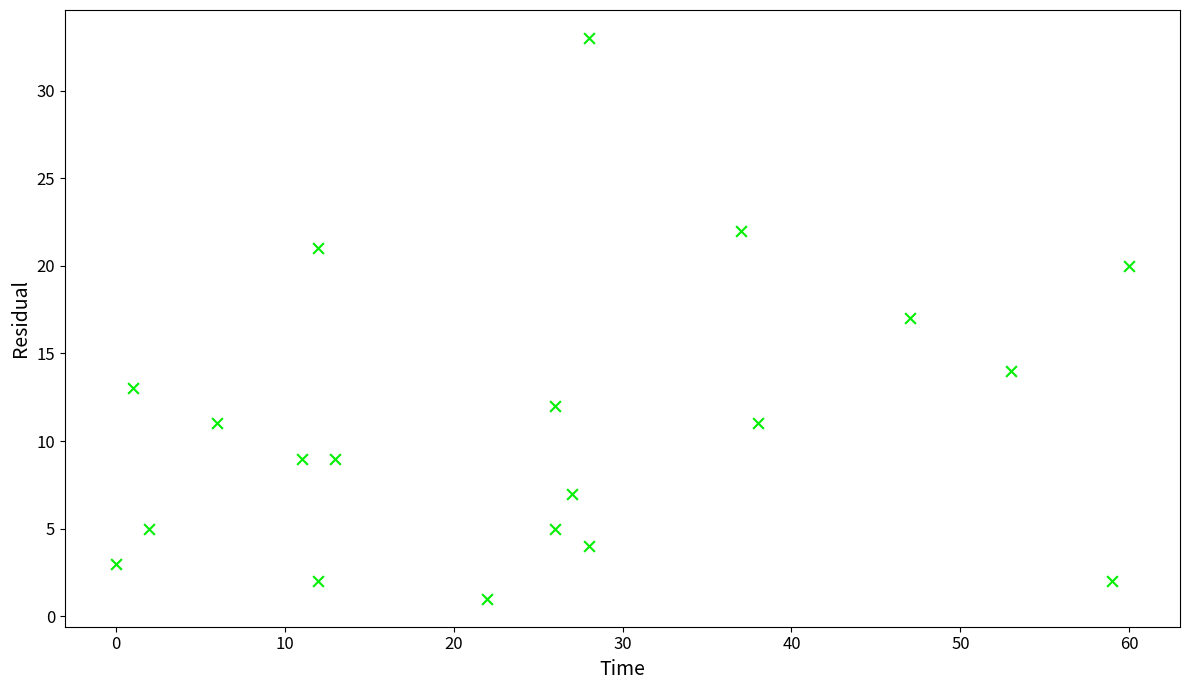

What is the range of Y values (max minus min)?

32